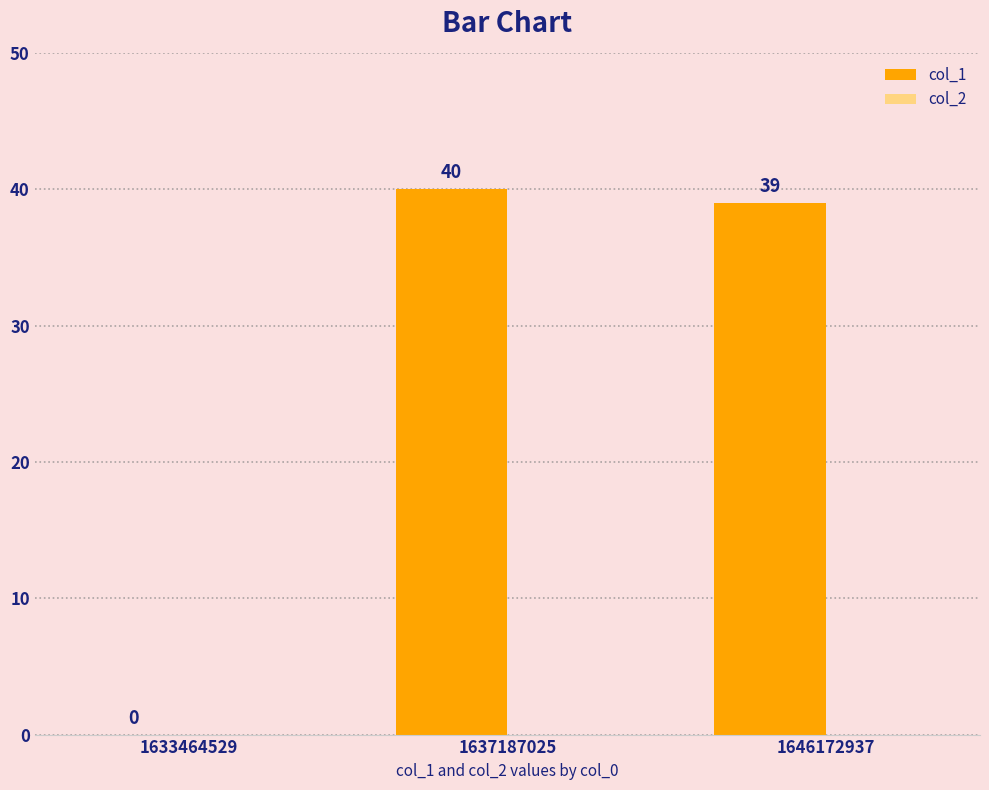

Count the number of categories in the chart.

3